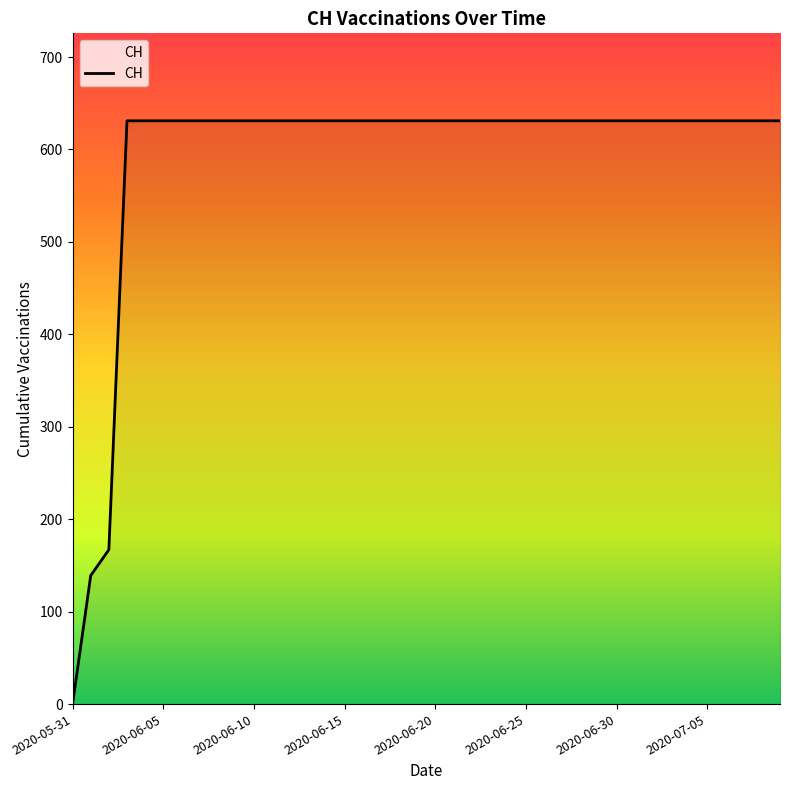

Does the chart have visible grid lines?

No